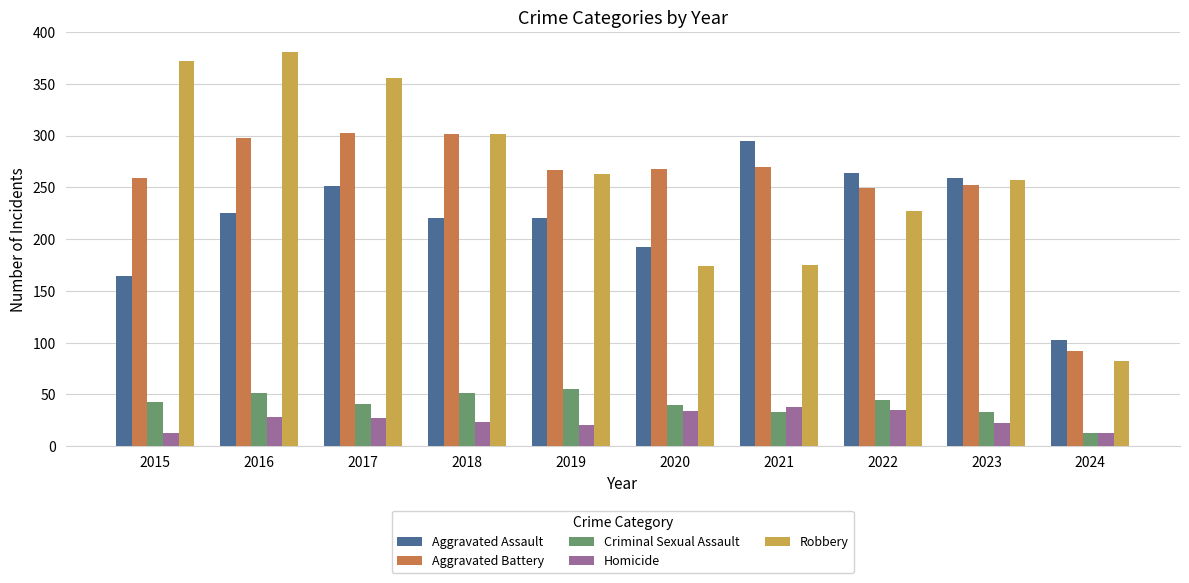

Which series has the widest spread of values?

Robbery